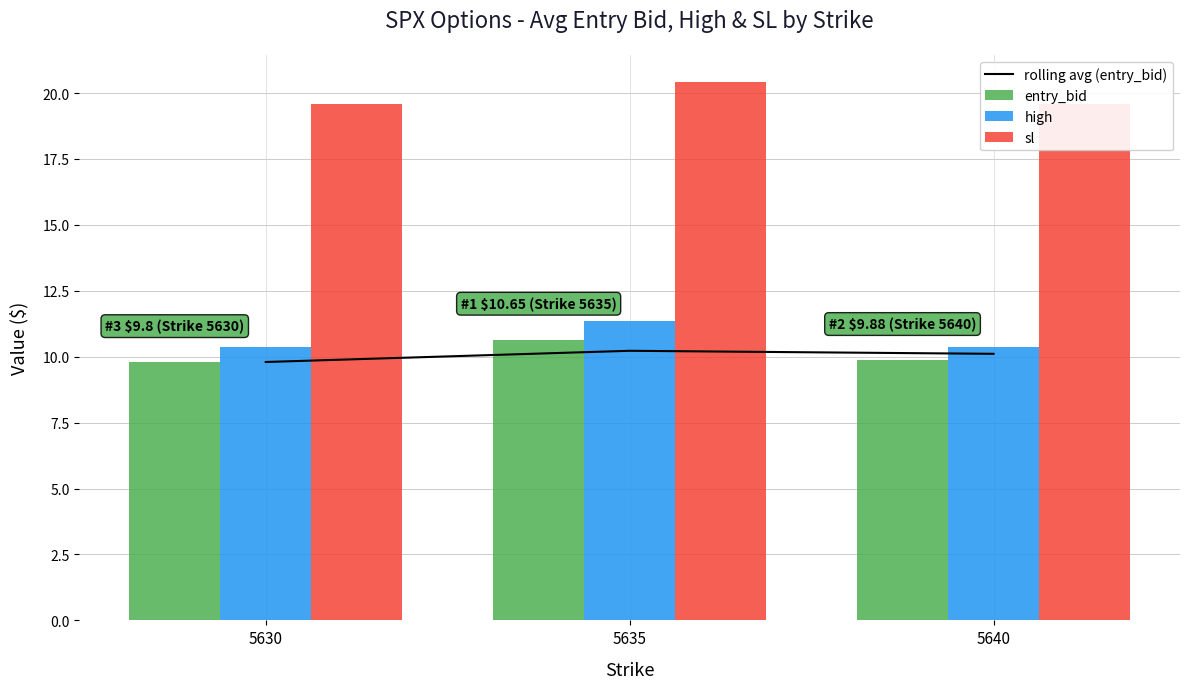

Where does the rolling avg (entry_bid) series first go above 10?

5635